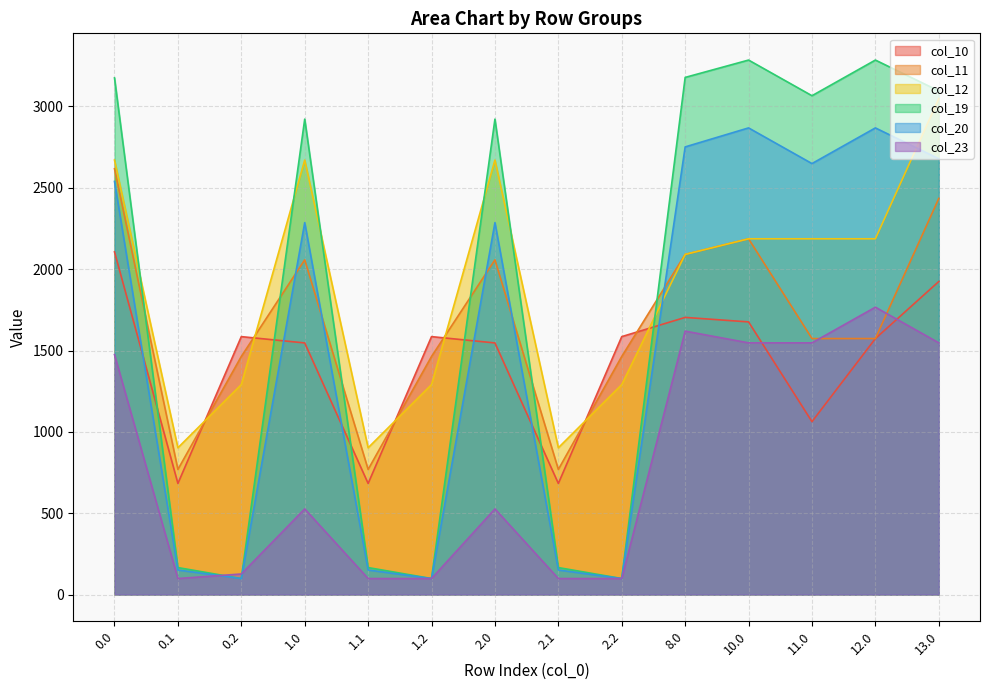

Reading right to left, what are all the values shown in this chart?

col_10: 13.0=1924.3	12.0=1573.6	11.0=1062.7	10.0=1675.9	8.0=1703.6	2.2=1585.5	2.1=683.0	2.0=1546.7	1.2=1585.5	1.1=683.0	1.0=1546.7	0.2=1585.5	0.1=683.0	0.0=2106.5
col_11: 13.0=2435.1	12.0=1573.6	11.0=1573.6	10.0=2186.8	8.0=2090.8	2.2=1463.7	2.1=769.1	2.0=2057.6	1.2=1463.7	1.1=769.1	1.0=2057.6	0.2=1463.7	0.1=769.1	0.0=2617.4
col_12: 13.0=3048.4	12.0=2186.8	11.0=2186.8	10.0=2186.8	8.0=2090.8	2.2=1290.7	2.1=902.3	2.0=2670.8	1.2=1290.7	1.1=902.3	1.0=2670.8	0.2=1290.7	0.1=902.3	0.0=2670.8
col_19: 13.0=3095.9	12.0=3285.4	11.0=3066.2	10.0=3285.4	8.0=3178.7	2.2=98.5	2.1=165.9	2.0=2922.4	1.2=98.5	1.1=165.9	1.0=2922.4	0.2=98.5	0.1=165.9	0.0=3175.8
col_20: 13.0=2678.9	12.0=2868.4	11.0=2649.2	10.0=2868.4	8.0=2751.6	2.2=98.5	2.1=151.2	2.0=2286.1	1.2=98.5	1.1=151.2	1.0=2286.1	0.2=98.5	0.1=151.2	0.0=2539.6
col_23: 13.0=1547.2	12.0=1766.4	11.0=1547.2	10.0=1547.2	8.0=1619.3	2.2=98.5	2.1=98.5	2.0=526.6	1.2=98.5	1.1=98.5	1.0=526.6	0.2=126.5	0.1=98.5	0.0=1475.1